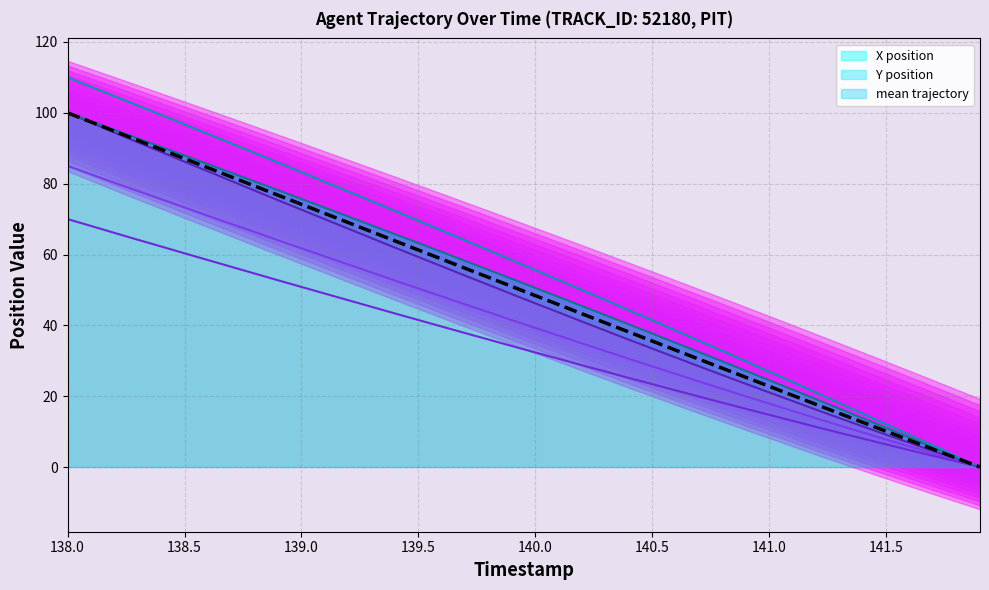

True or false: boundary 1 and boundary 2 intersect in this chart.

False